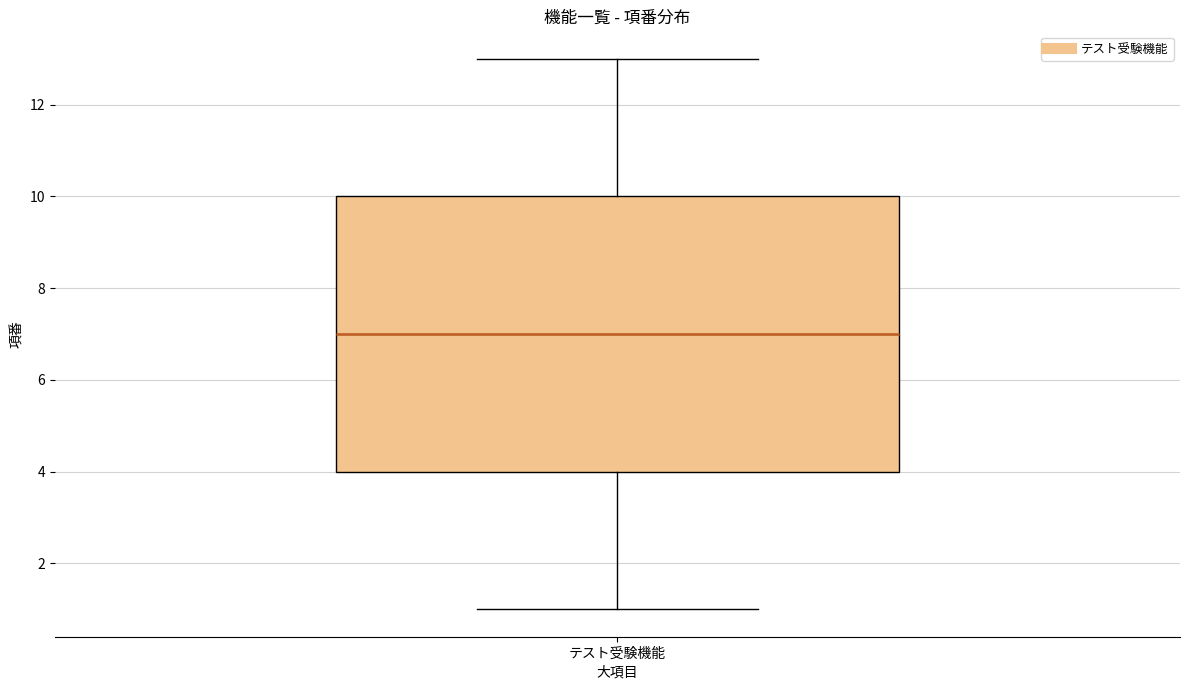

Transcribe this box plot: give where the median line is, the range the box spans, and where the two whiskers end, as read against the y-axis. The values are not printed on the chart, so give them approximately, as read against the axis.

median 7, box 4 to 10, whiskers 1 to 13